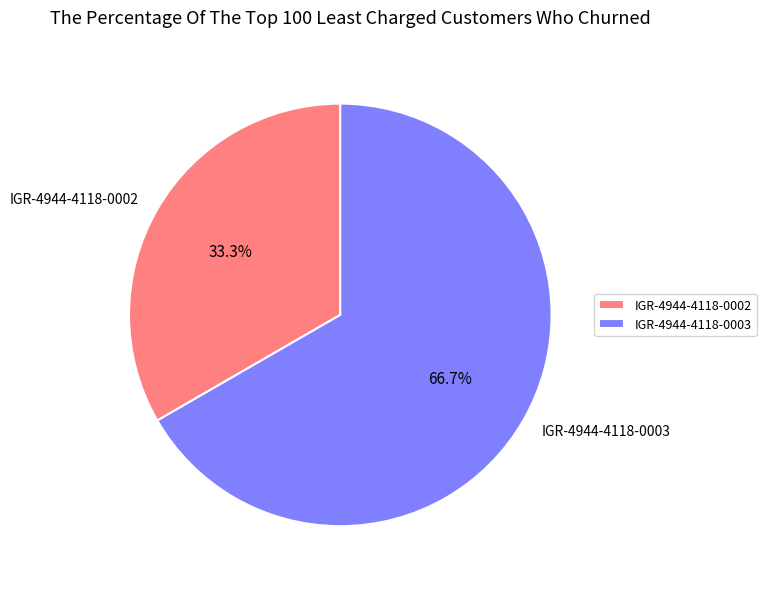

What percentage is the IGR-4944-4118-0002 slice, to the nearest percent?

33%